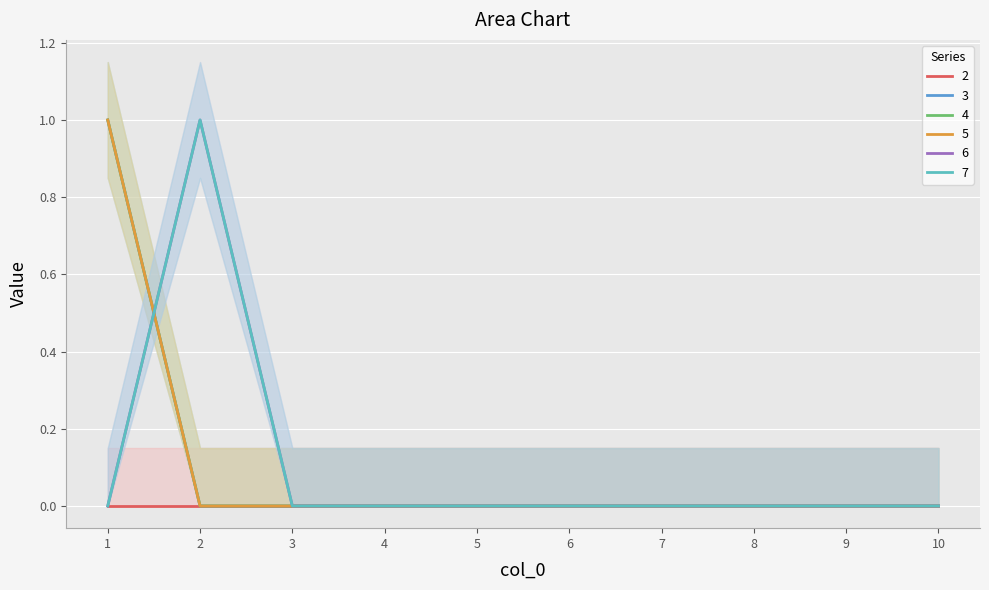

Which series has the largest range (max minus min)?

3